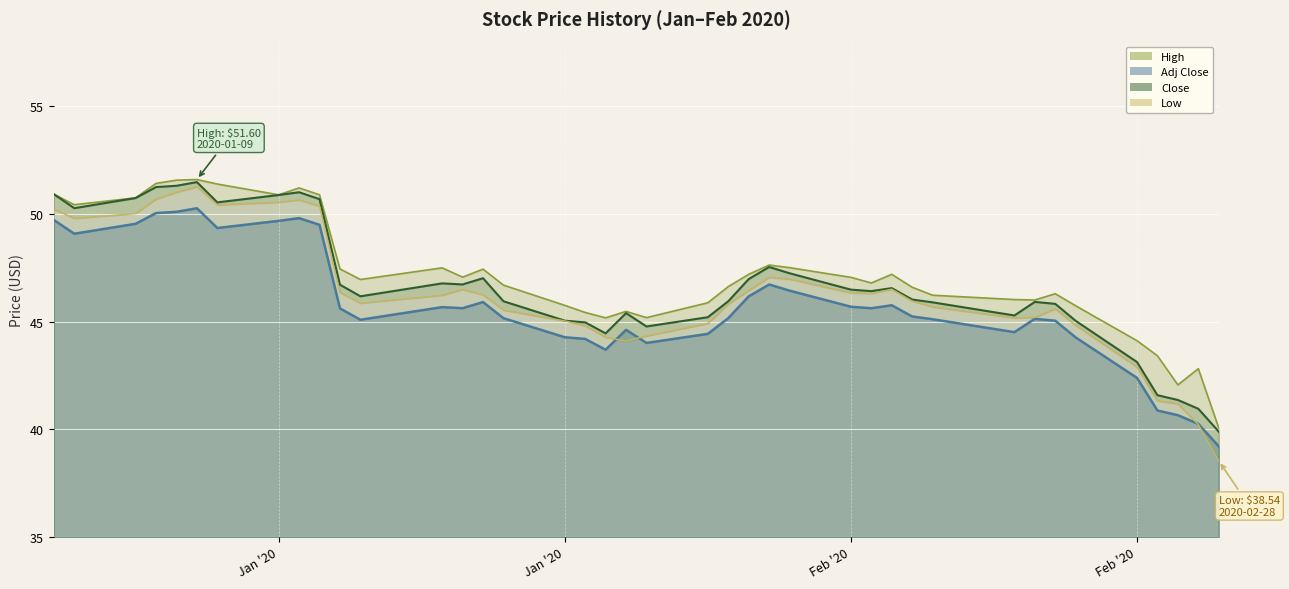

Does the chart display data point markers on the line(s)?

No